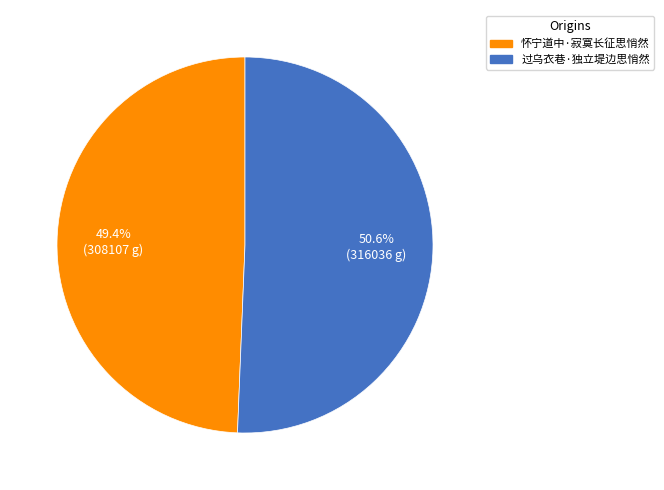

Which slice represents more than half of the pie?

过乌衣巷·独立堤边思悄然